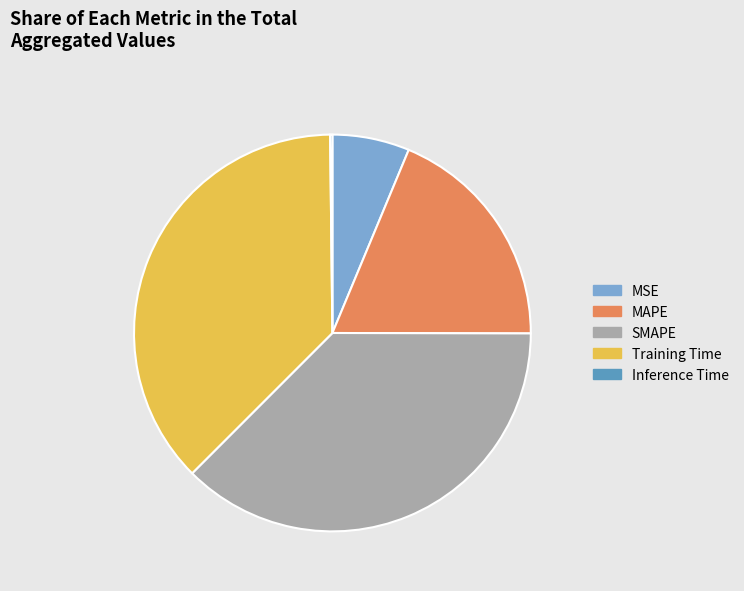

Combined, do MAPE and SMAPE account for over 50%?

Yes